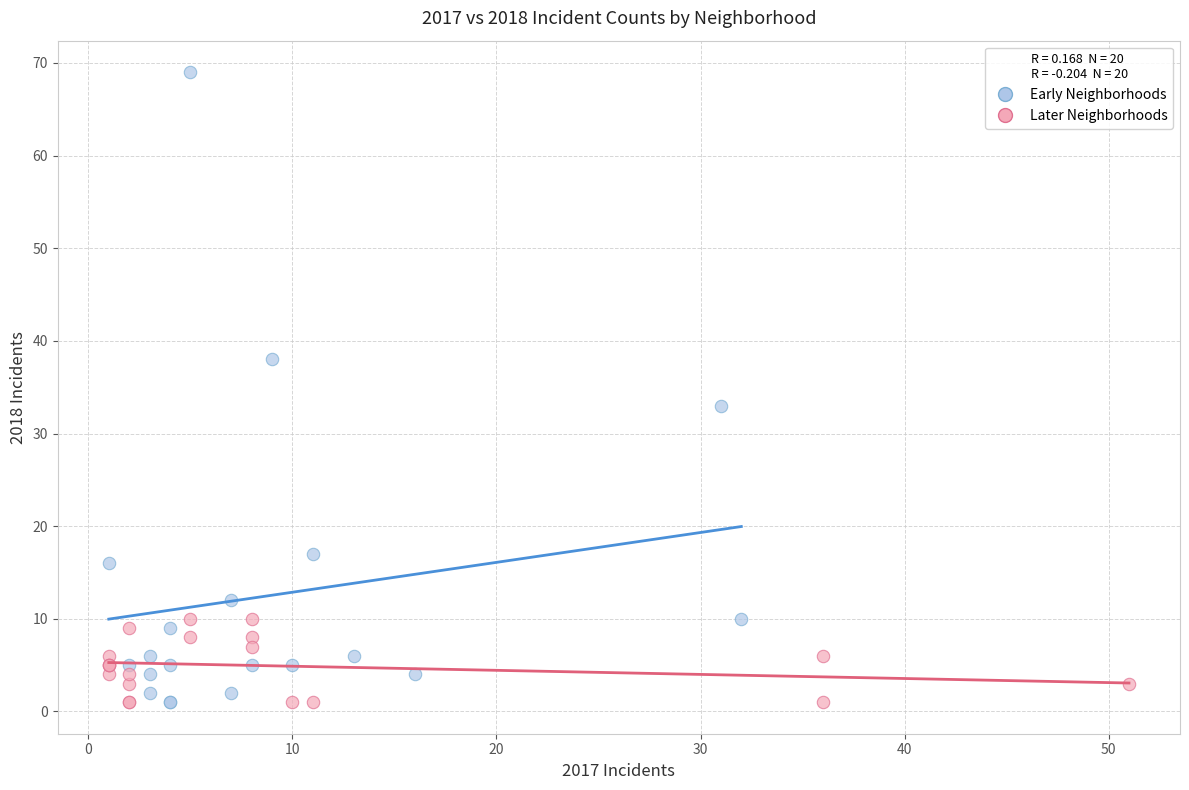

Which series has the largest Y range (max minus min)?

Early Neighborhoods